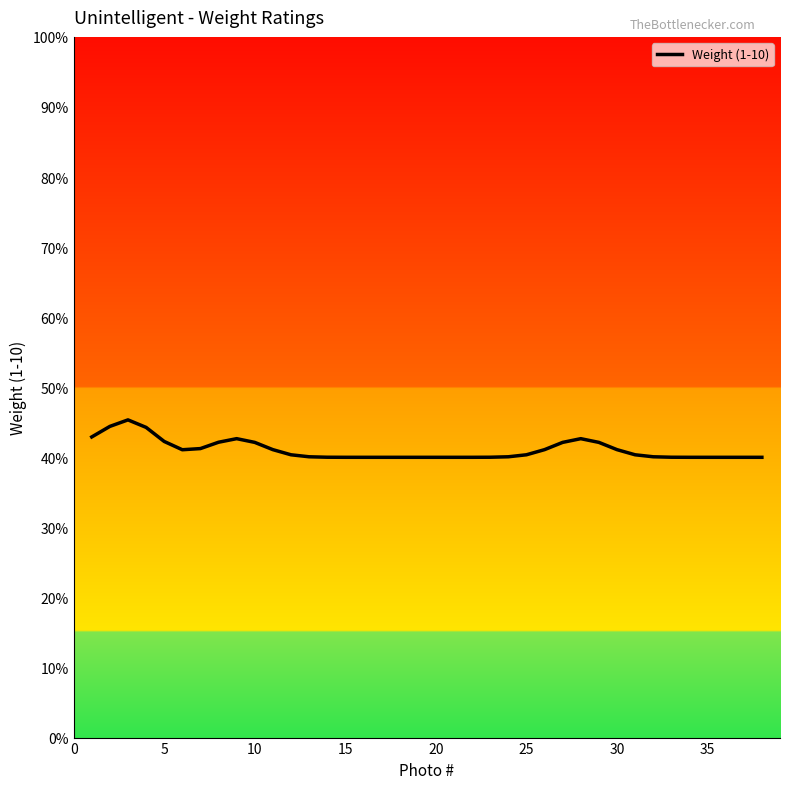

Which has a higher value, 25 or 9?

9